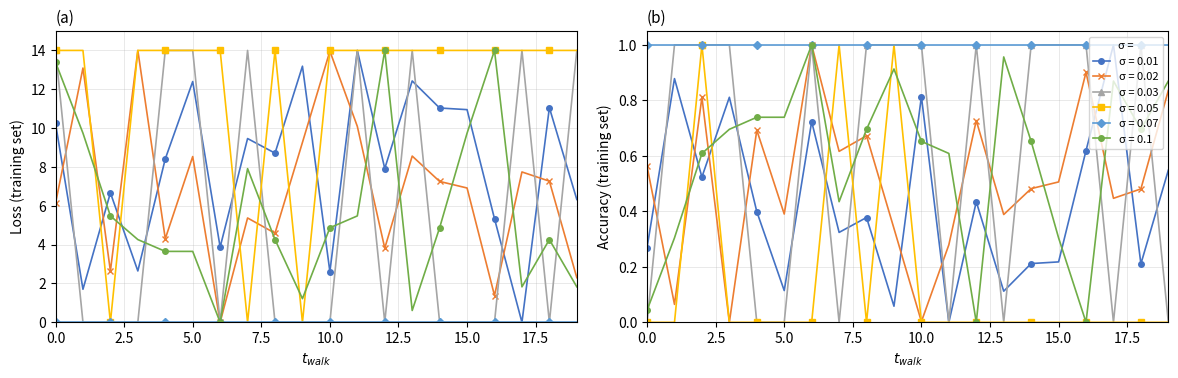

What is the difference between the second highest and second lowest values in the group_1 series?

14.0